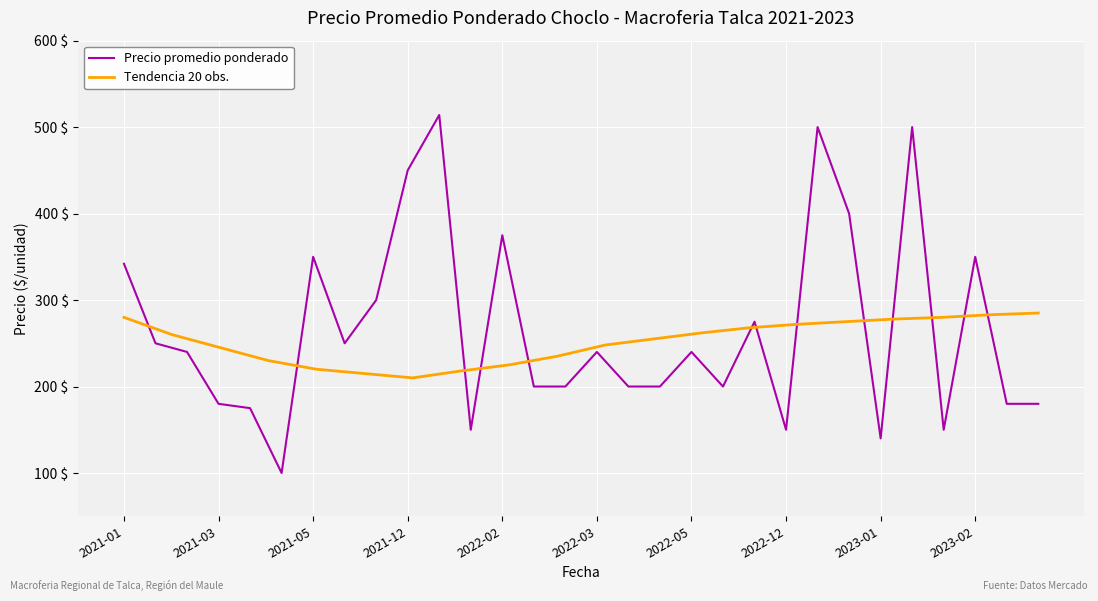

What is the lowest value of the Tendencia 20 obs. series?

210